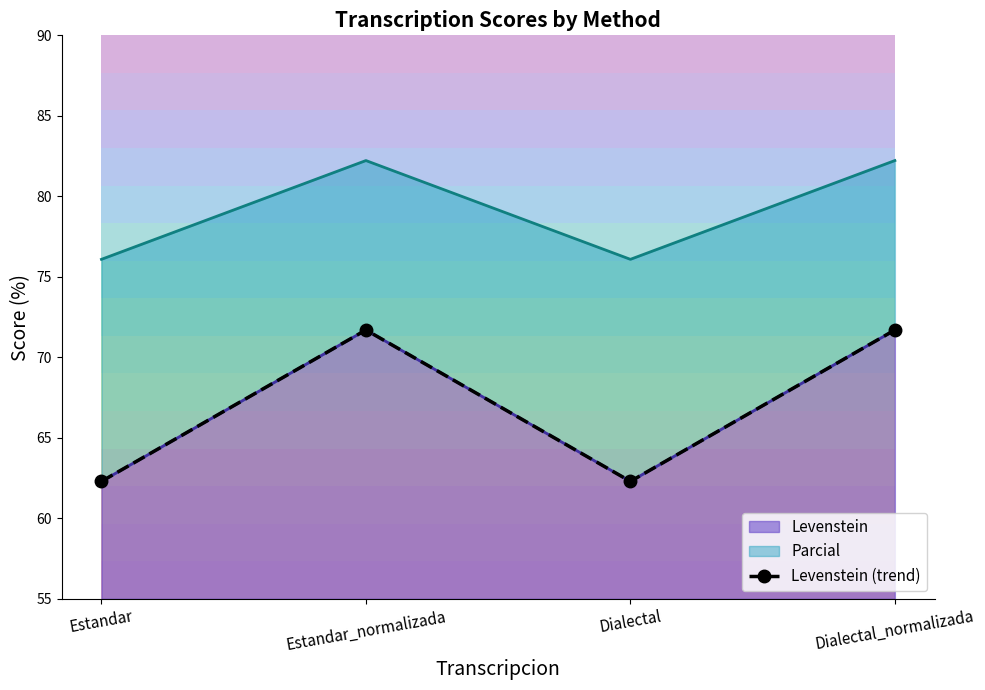

What value does the data have at Estandar_normalizada?

71.7